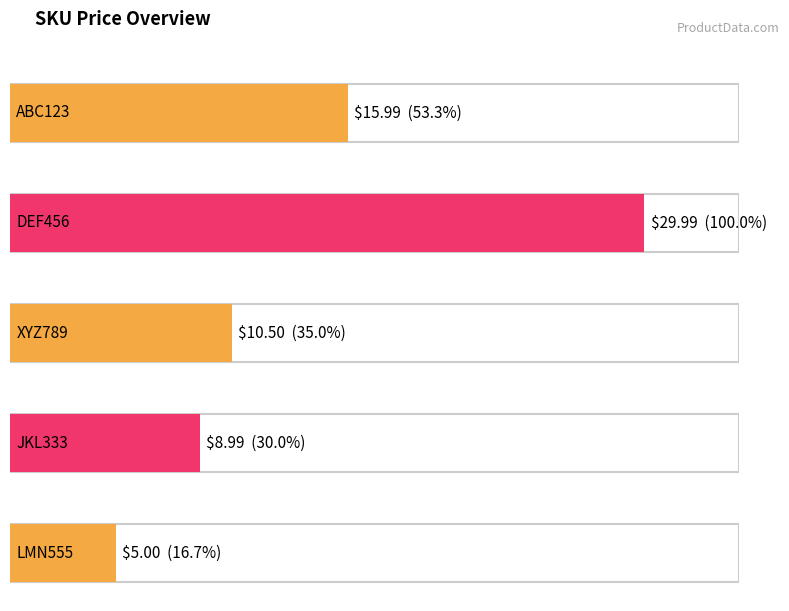

What is the change in value from ABC123 to JKL333?

-7.0